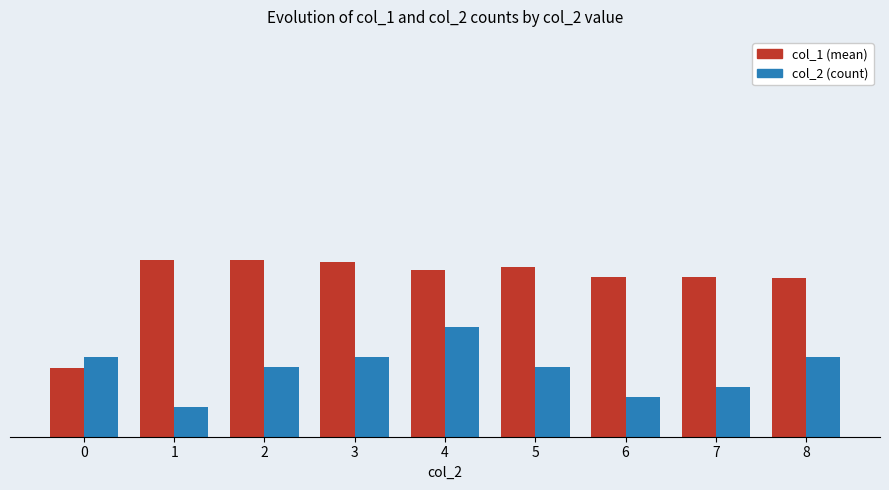

Rank the series by their maximum value, from highest to lowest.

col_1 (mean), col_2 (count)